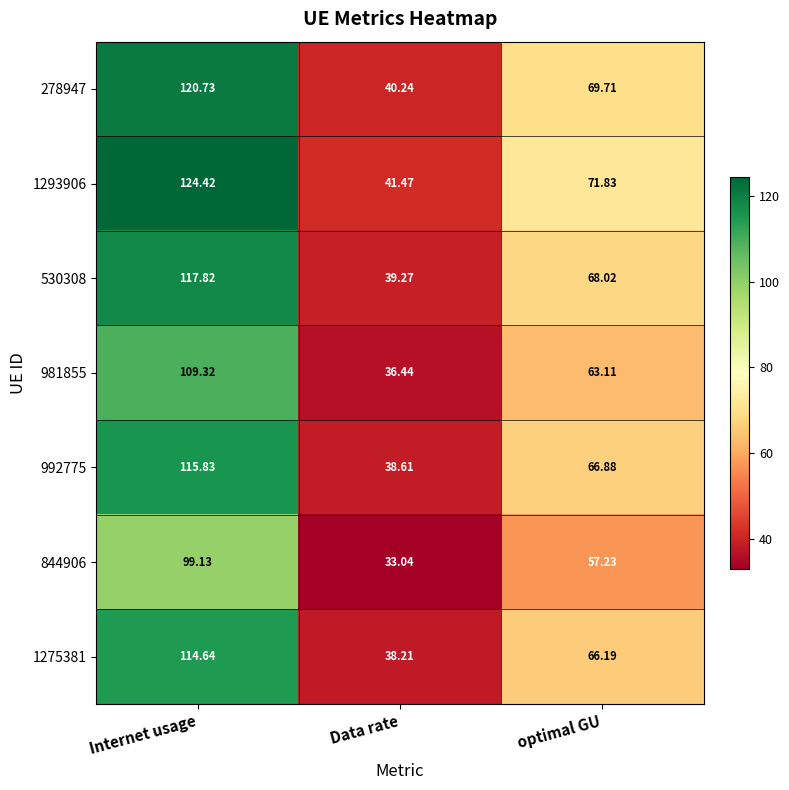

List the labels in order of 530308 value, smallest first.

Data rate, optimal GU, Internet usage